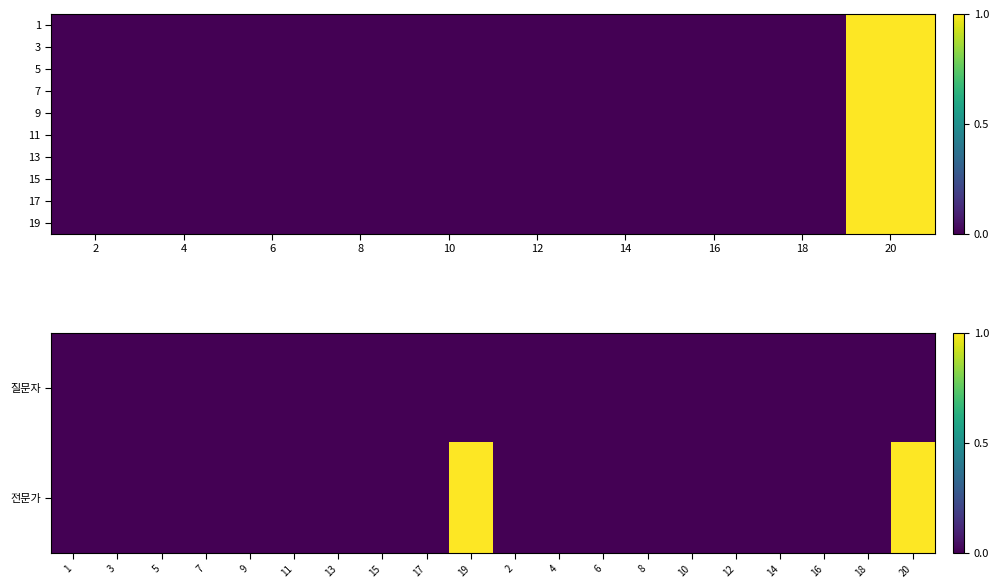

Which has a higher value, 13 or 17?

13